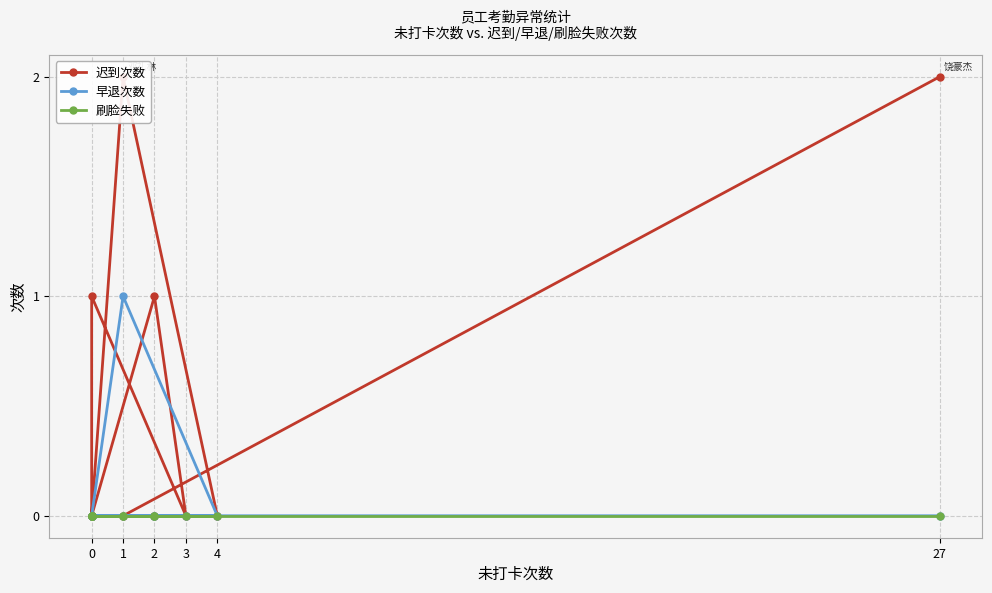

Count the number of data series in this chart.

3